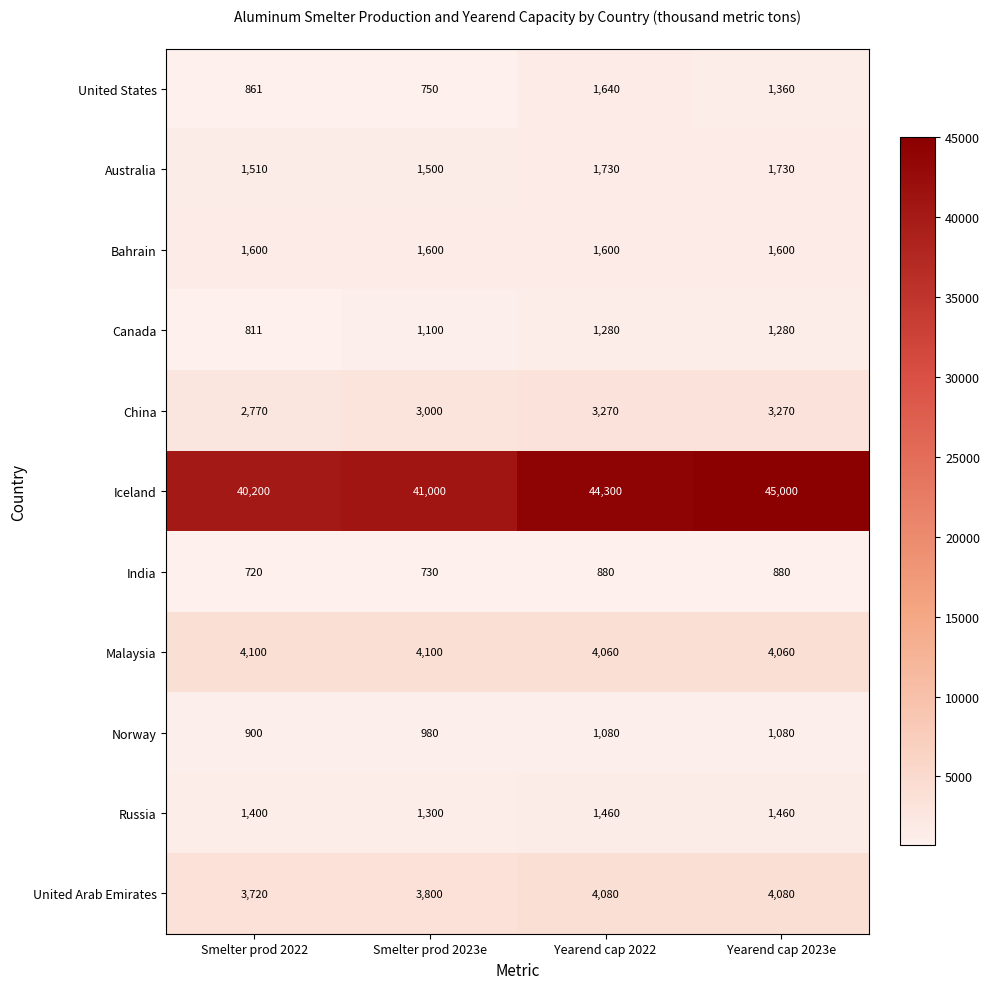

The value of India at Yearend cap 2023e is 880. True or false?

True